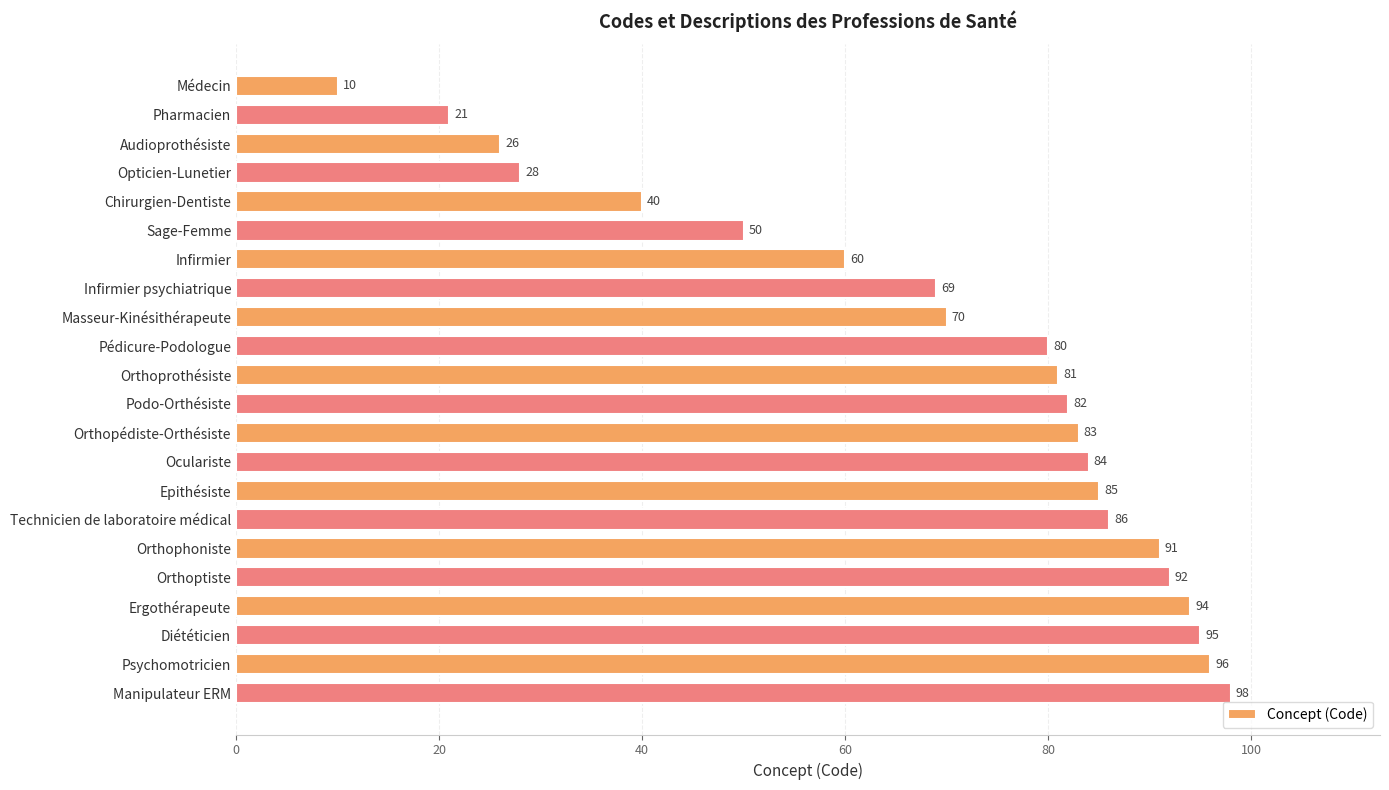

What is the average value?

69